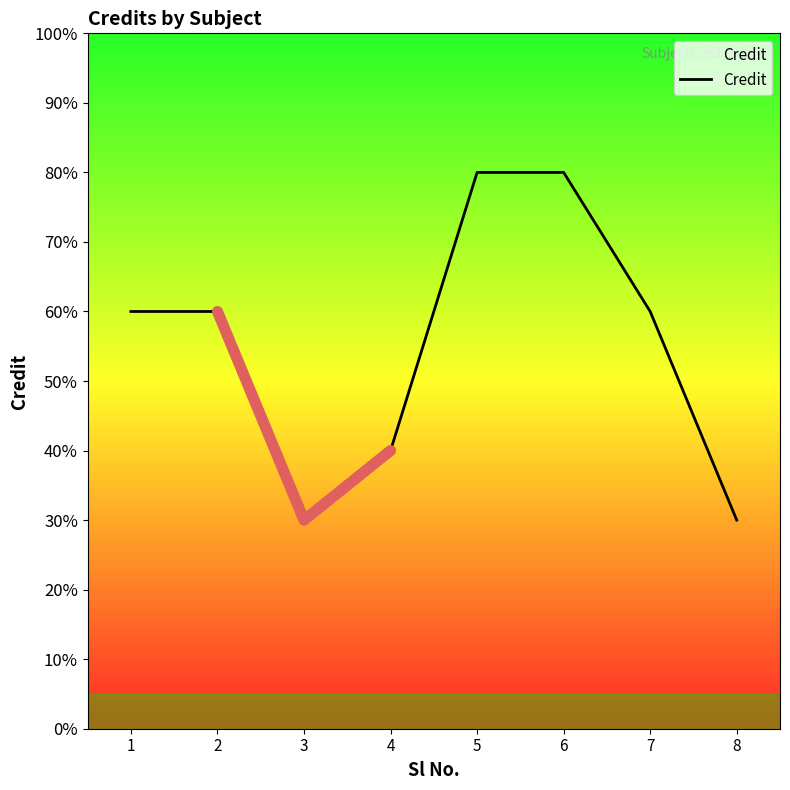

At which label does the data first exceed 6?

5